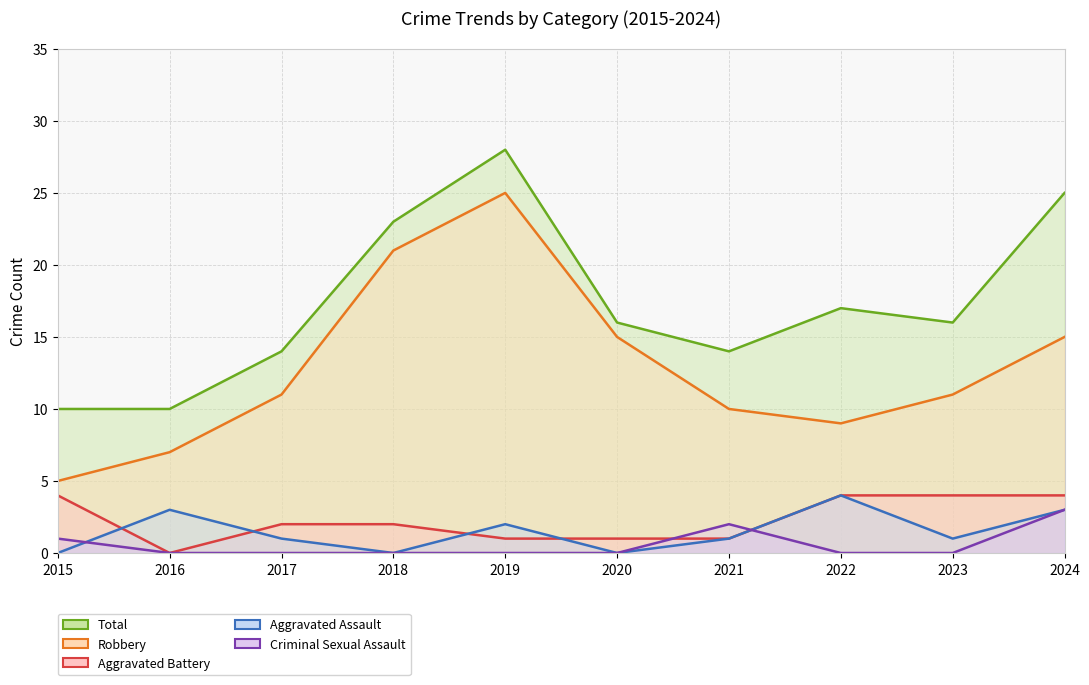

Rank the series by their maximum value, from highest to lowest.

Total (line), Robbery (line), Aggravated Battery (line), Aggravated Assault (line), Criminal Sexual Assault (line)